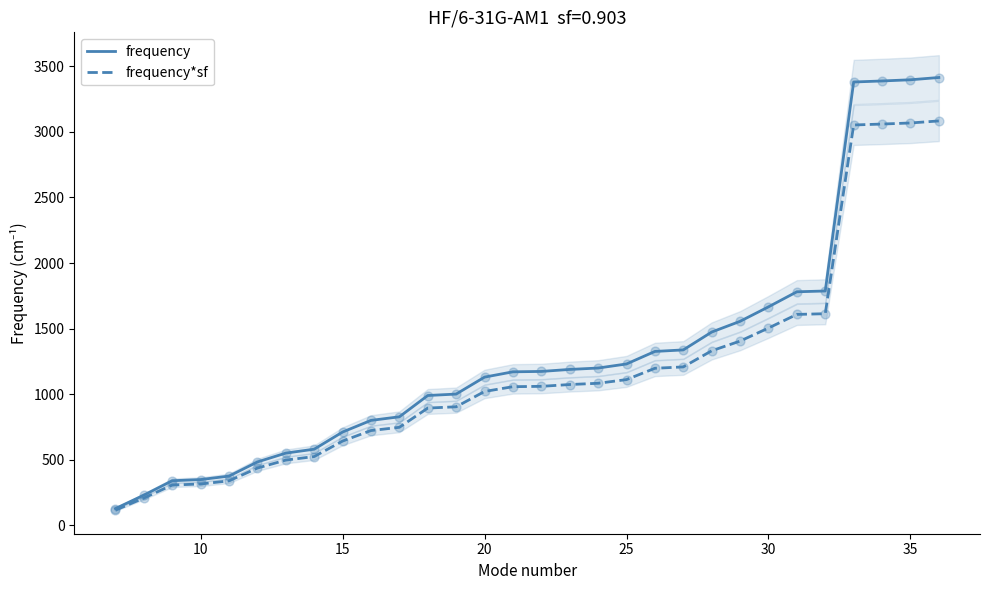

Which series reaches the maximum Y coordinate?

frequency